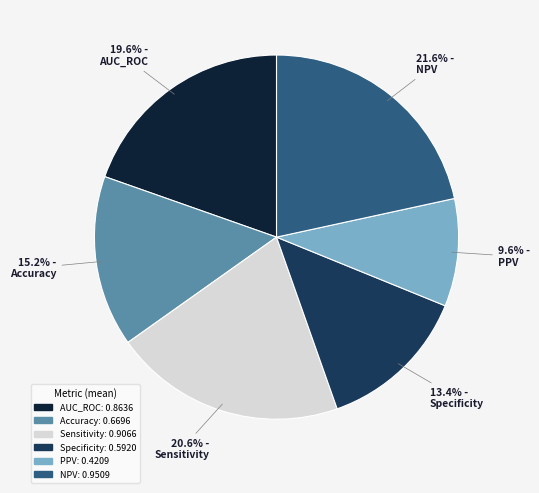

Is there a majority slice in this chart?

No